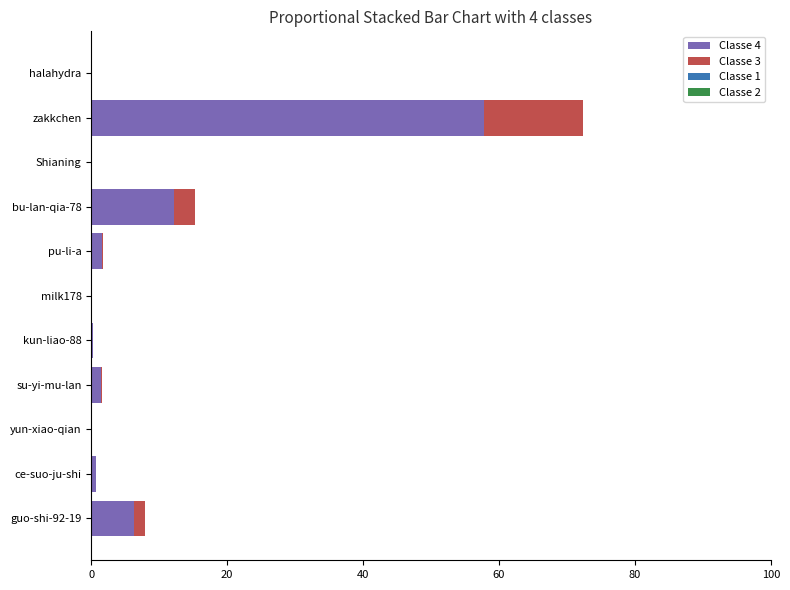

What is the maximum value for Classe 4?

57.8